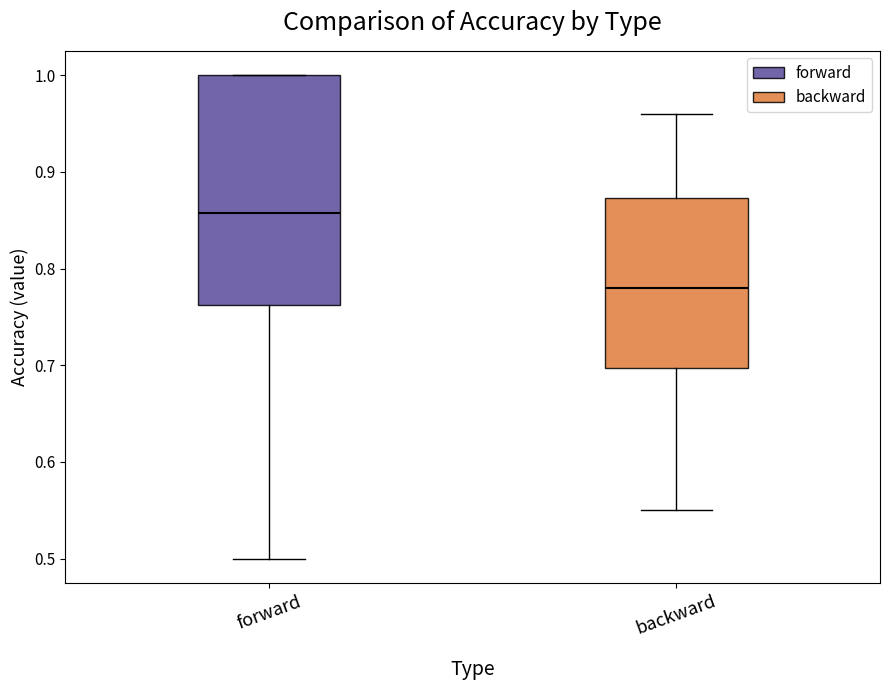

Reading left to right, transcribe this box plot: for each box, give where its median line is, the range the box spans, and where its two whiskers end, as read against the y-axis. The values are not printed on the chart, so give them approximately, as read against the axis.

forward: median 0.86, box 0.76 to 1.00, whiskers 0.50 to 1.00
backward: median 0.78, box 0.70 to 0.87, whiskers 0.55 to 0.96